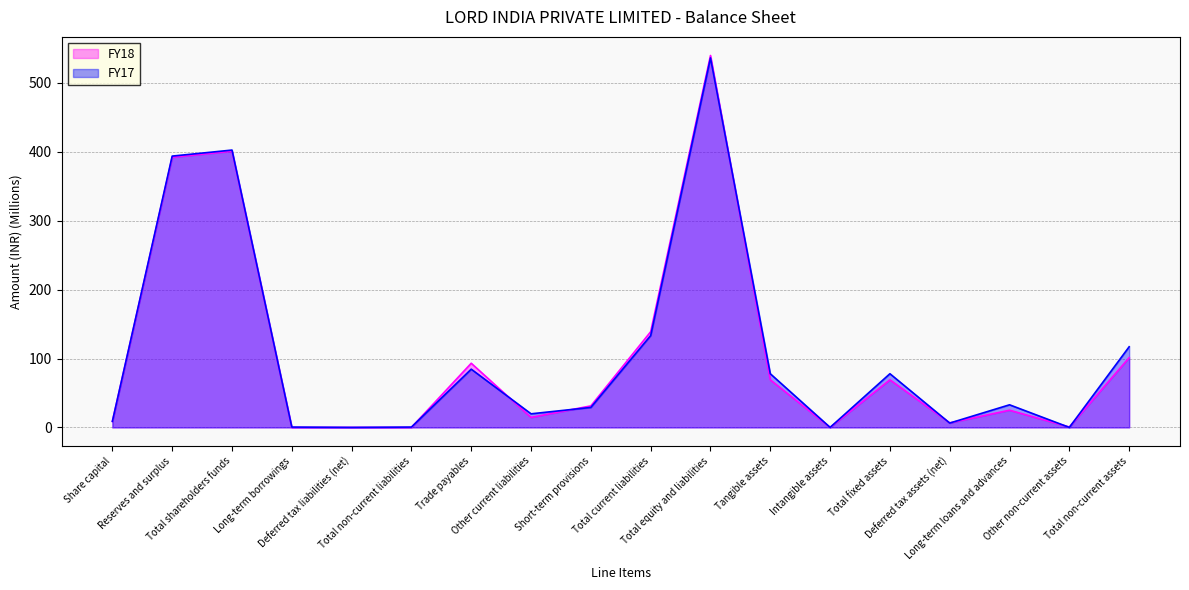

Rank the series at Reserves and surplus from lowest to highest value.

FY18, FY17